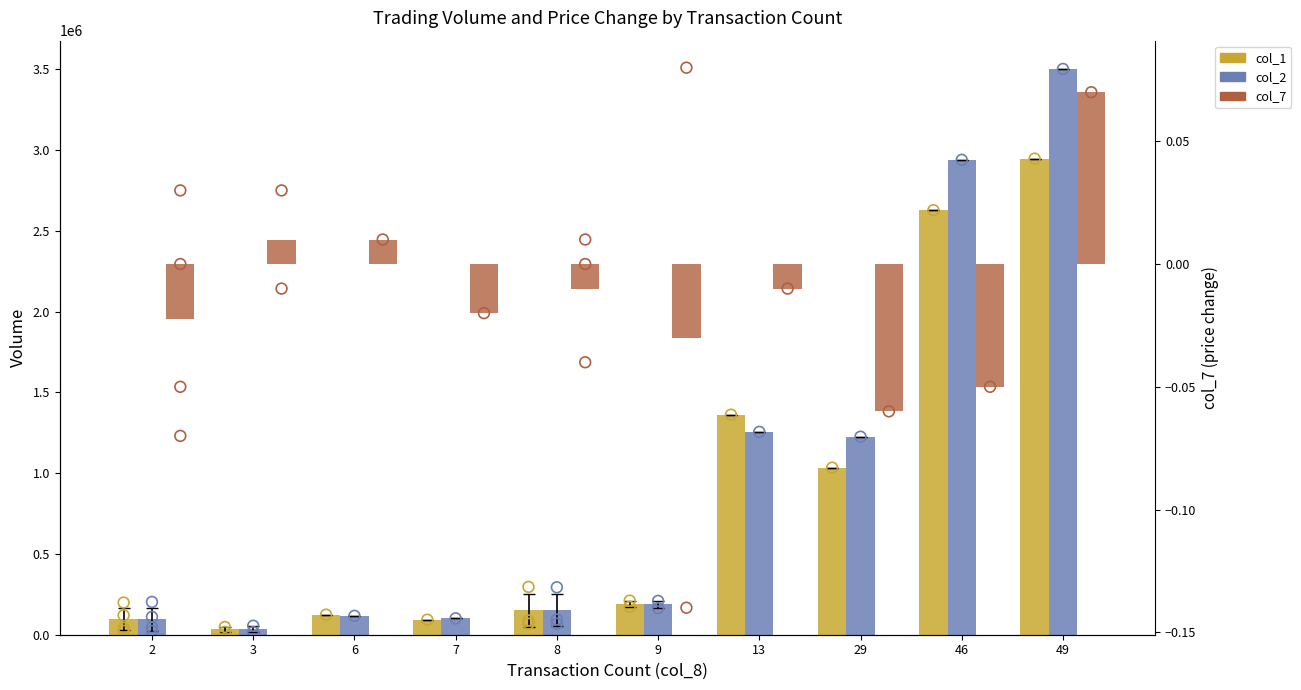

What is the total value across all series at 7?

194470.0